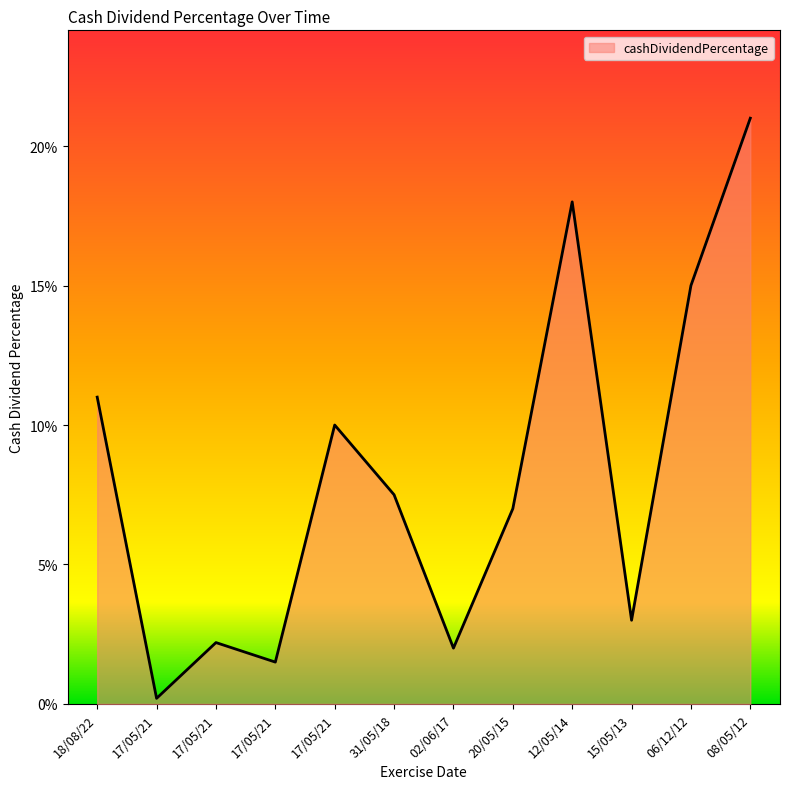

How many interior local peaks (higher than both neighbors) does the data have?

3